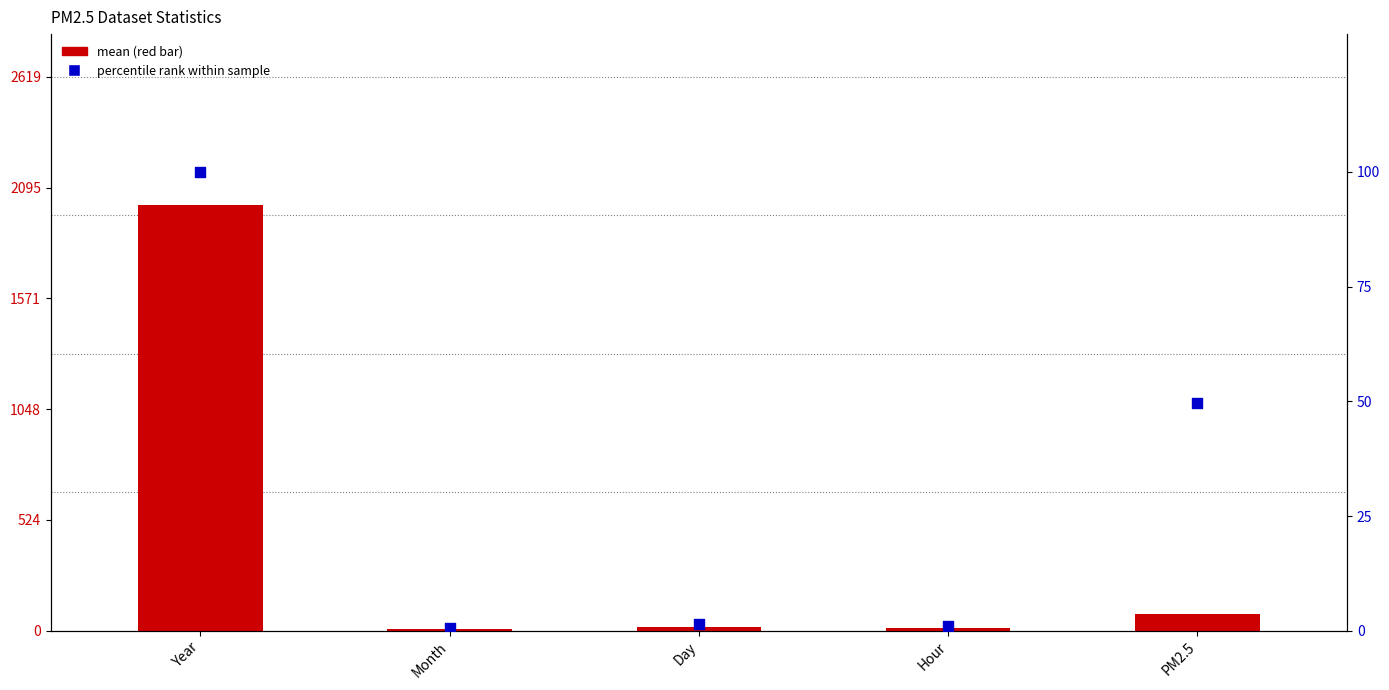

What is the total value across all series at PM2.5?

129.4